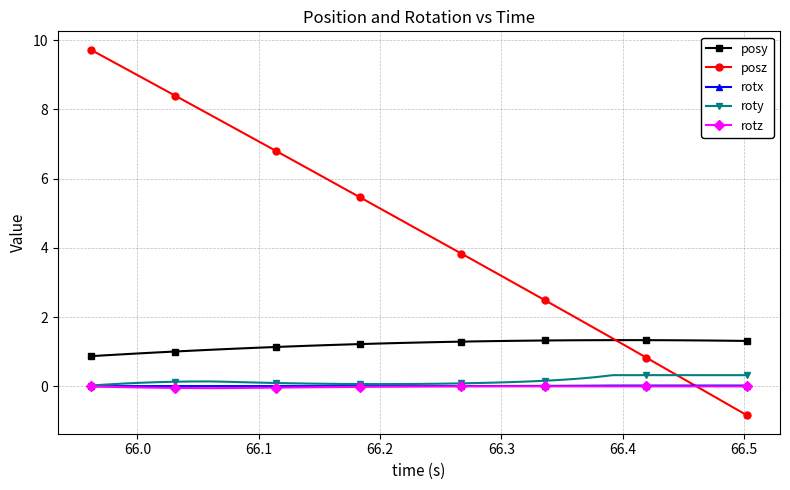

Which series has the largest total across all categories?

posz